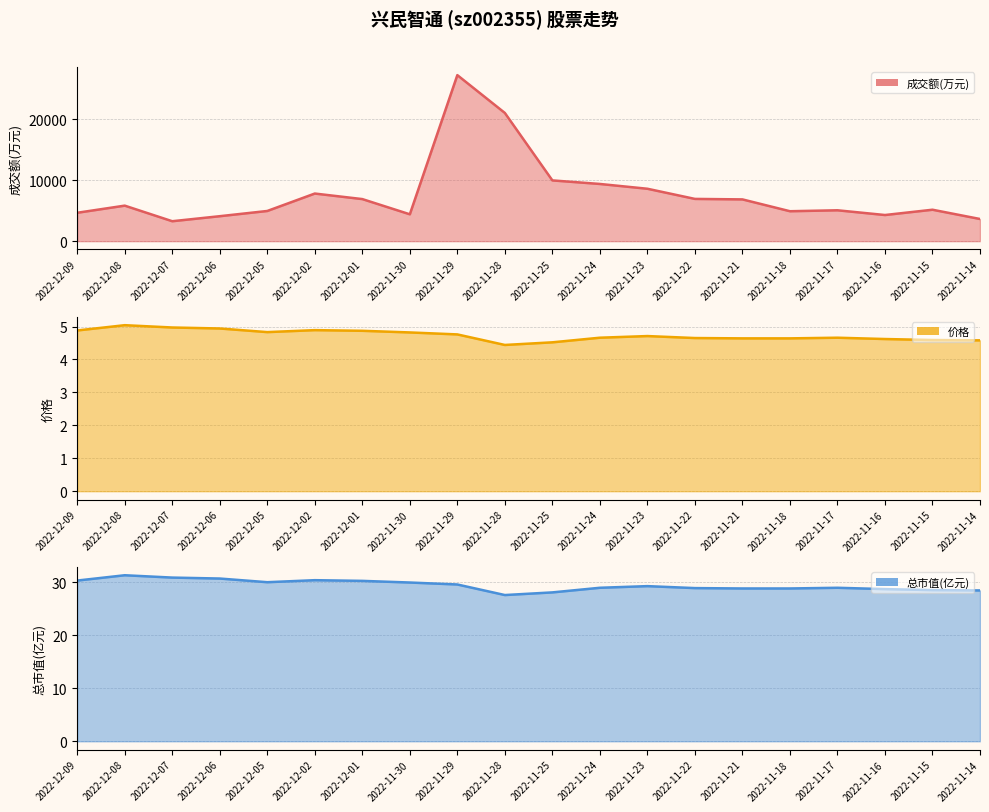

The 成交额(万元) series shows 4669.0 at 2022-12-09. True or false?

True